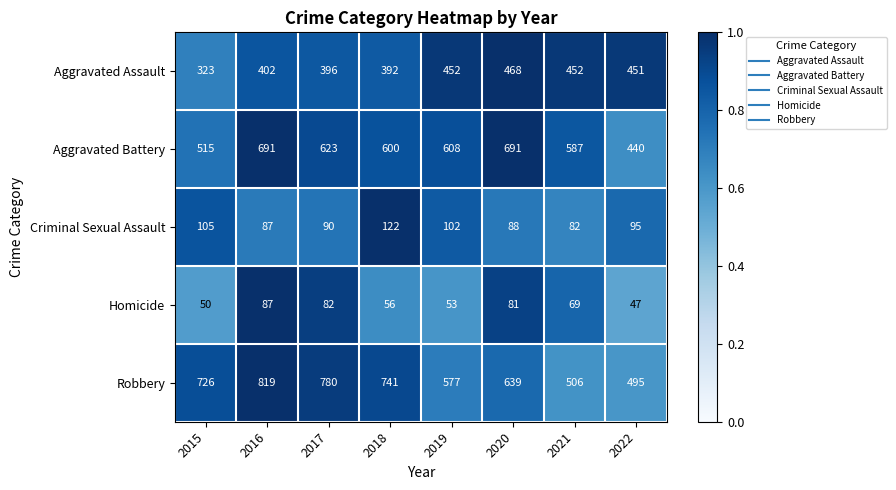

Rank the series at 2021 from lowest to highest value.

Homicide, Criminal Sexual Assault, Aggravated Assault, Robbery, Aggravated Battery